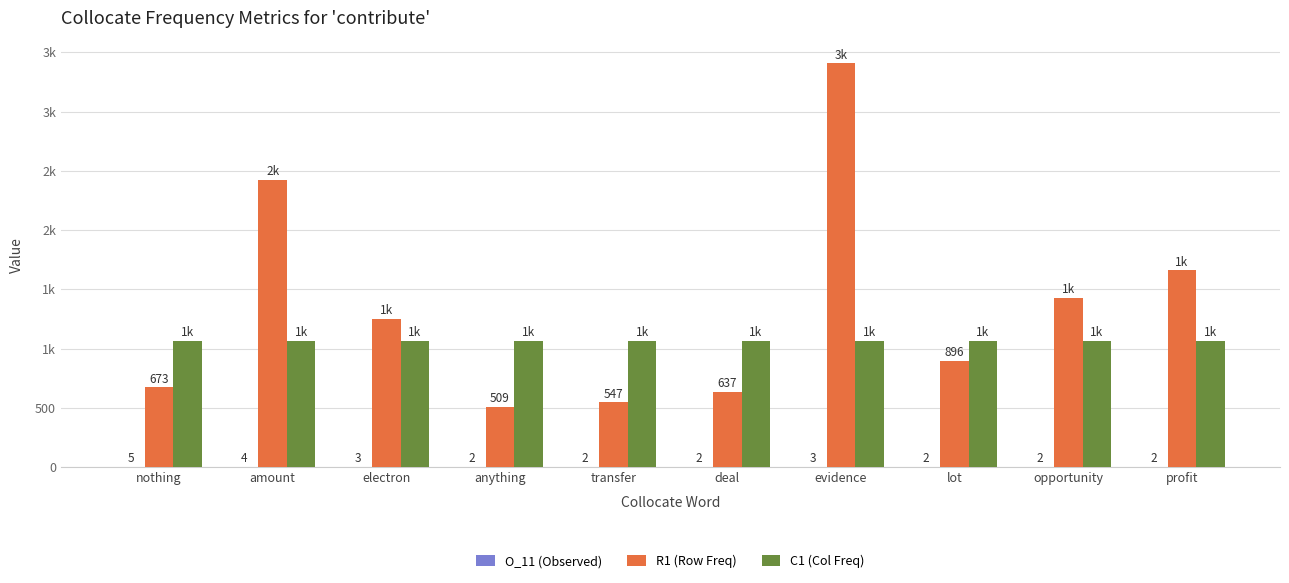

What is the maximum value shown in the chart?

3405